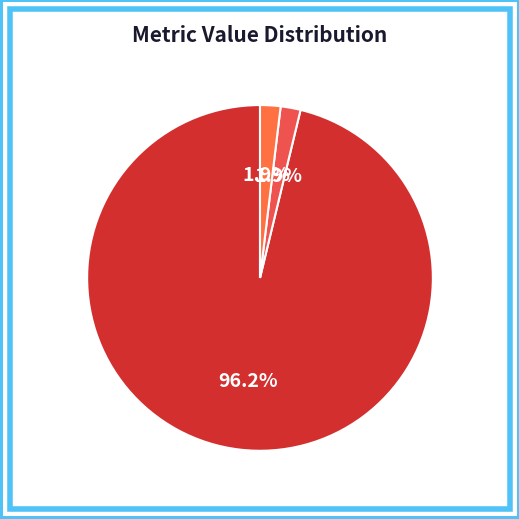

Which slice represents more than half of the pie?

MSE